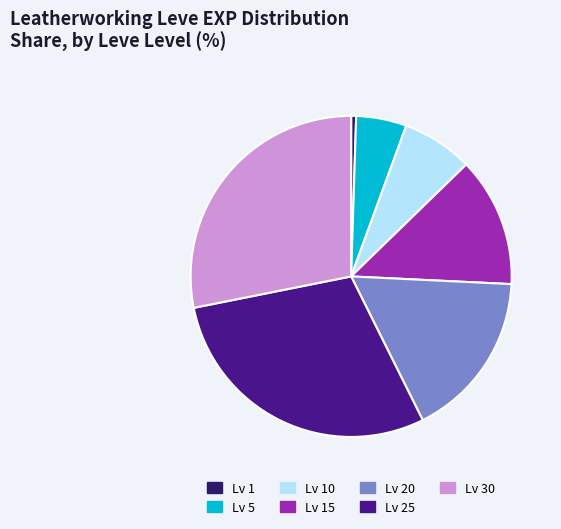

Which slice is the largest?

Lv 25